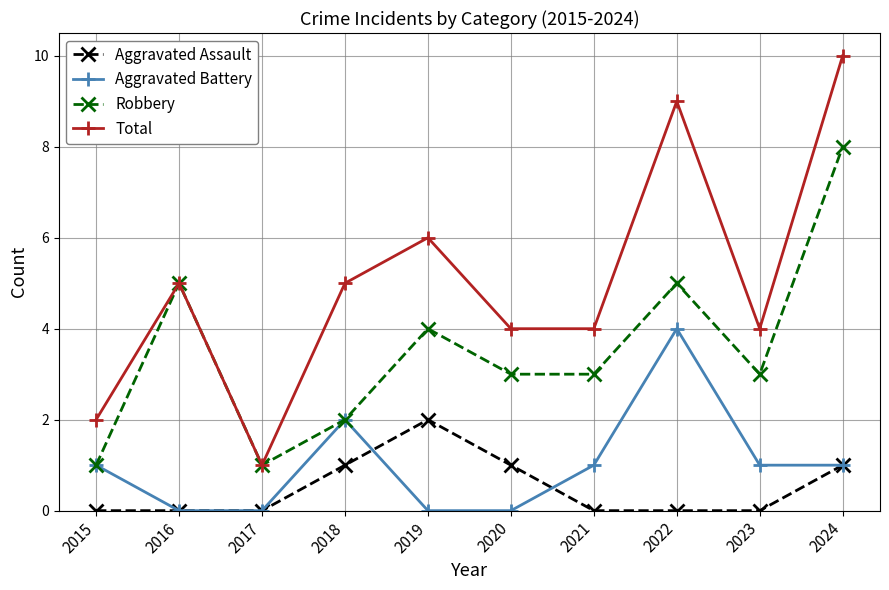

What is the total value across all series at 2023?

8